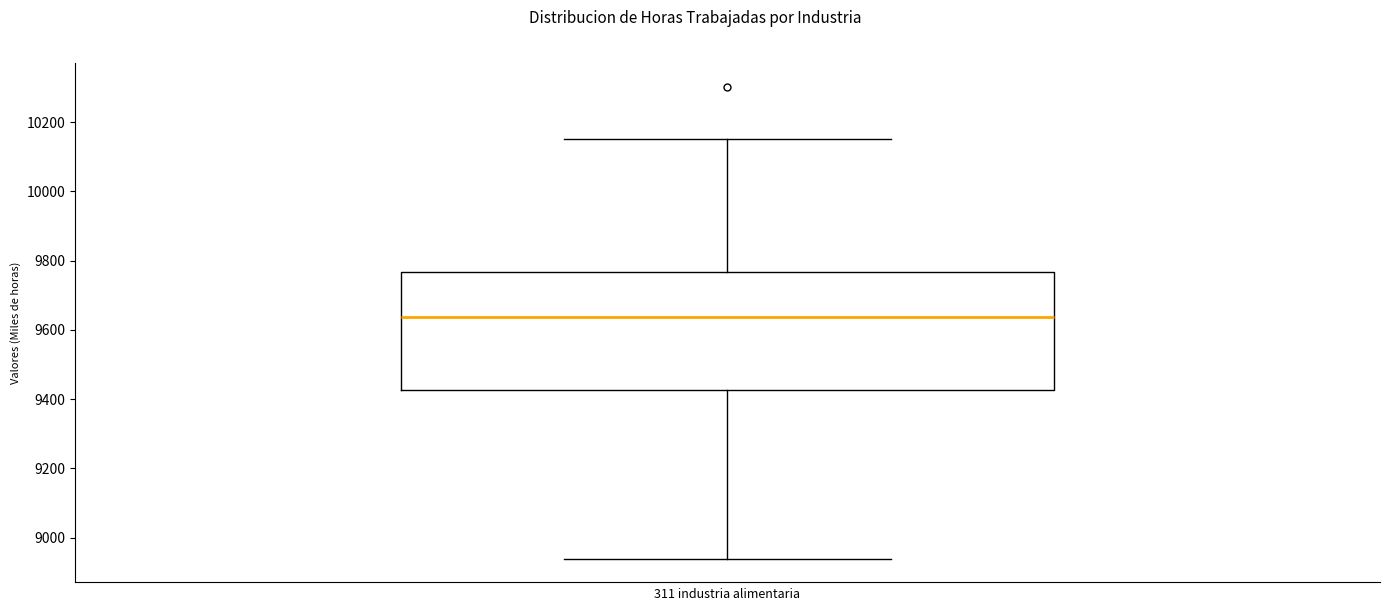

Transcribe this box plot: give where the median line is, the range the box spans, and where the two whiskers end, as read against the y-axis. The values are not printed on the chart, so give them approximately, as read against the axis.

median 9640, box 9420 to 9760, whiskers 8940 to 10160